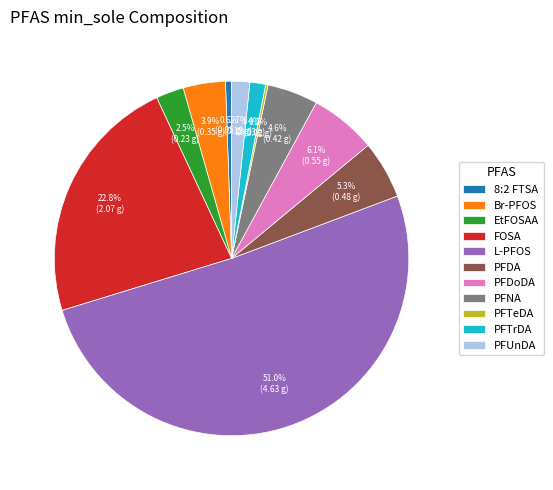

What percentage is the Br-PFOS slice, to the nearest percent?

4%